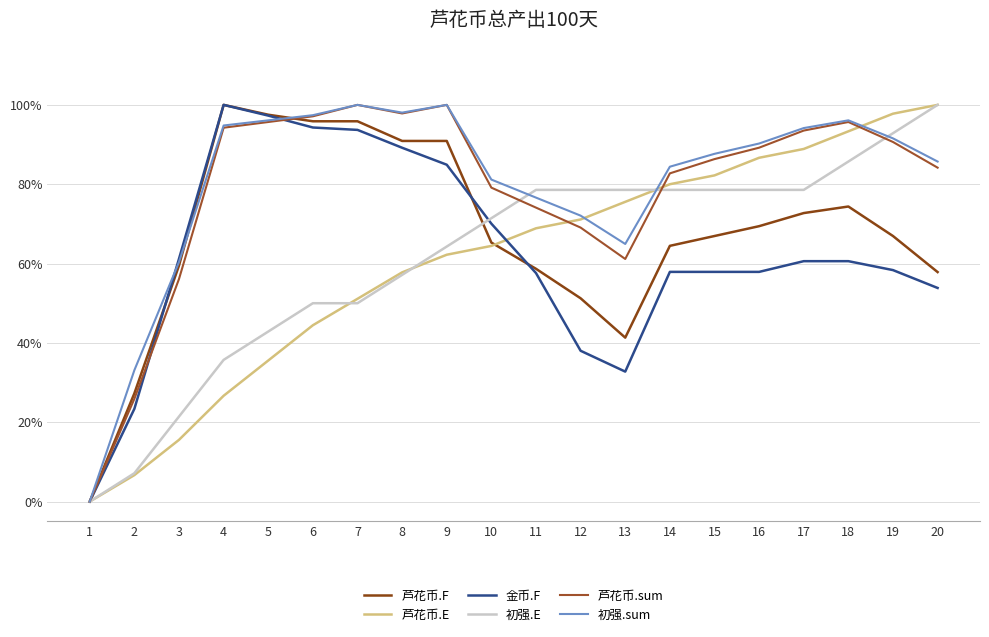

What is the value of the 芦花币.E point at the 2nd from the left?

0.1